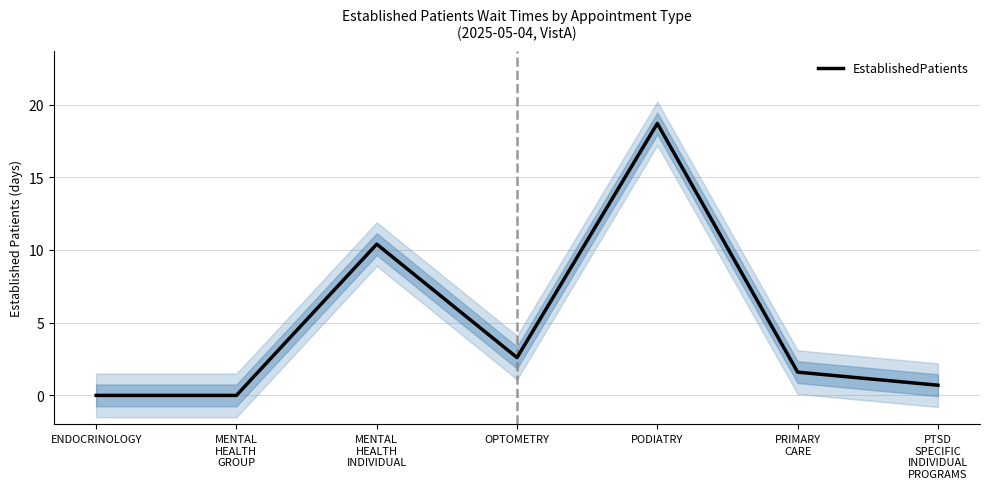

Rank the categories by value from lowest to highest.

ENDOCRINOLOGY, MENTAL
HEALTH
GROUP, PTSD
SPECIFIC
INDIVIDUAL
PROGRAMS, PRIMARY
CARE, OPTOMETRY, MENTAL
HEALTH
INDIVIDUAL, PODIATRY